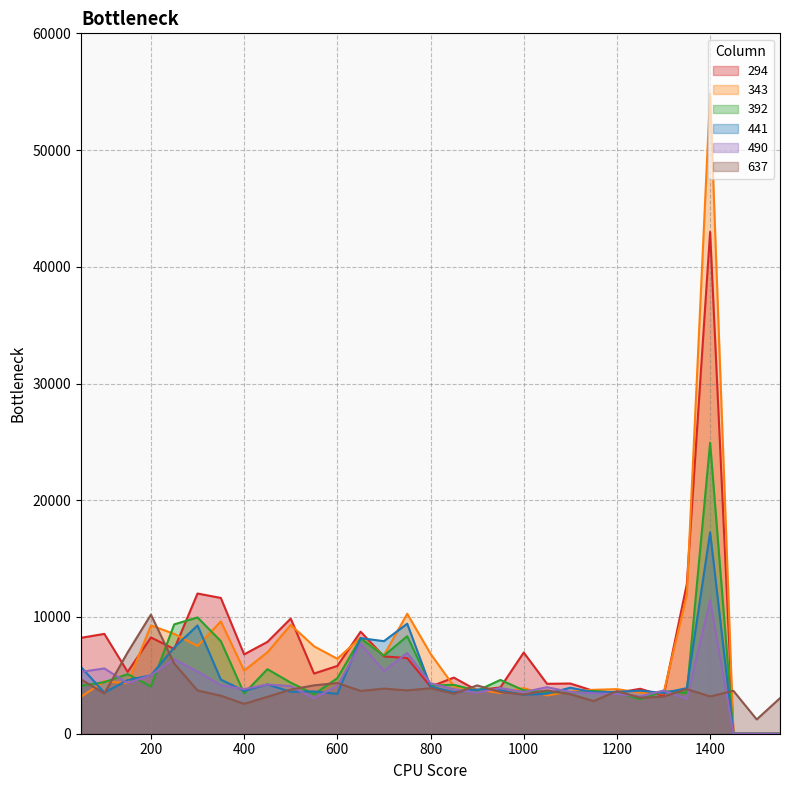

At which label does 294 first exceed 5805?

50